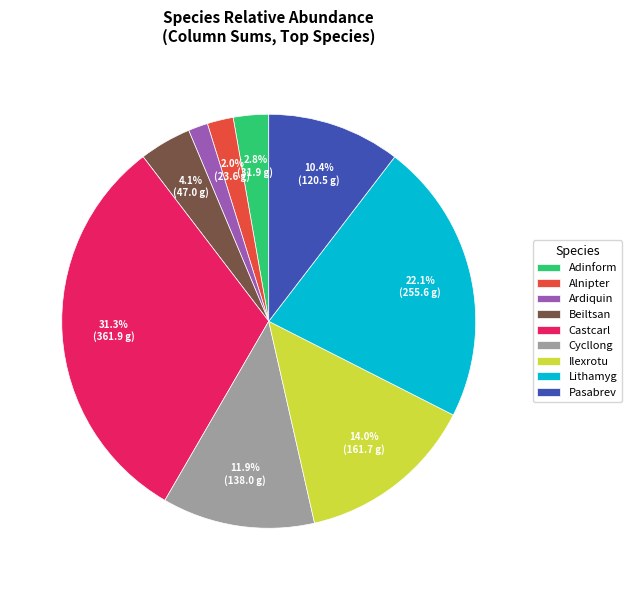

Rank the categories by value from lowest to highest.

Ardiquin, Alnipter, Adinform, Beiltsan, Pasabrev, Cycllong, Ilexrotu, Lithamyg, Castcarl